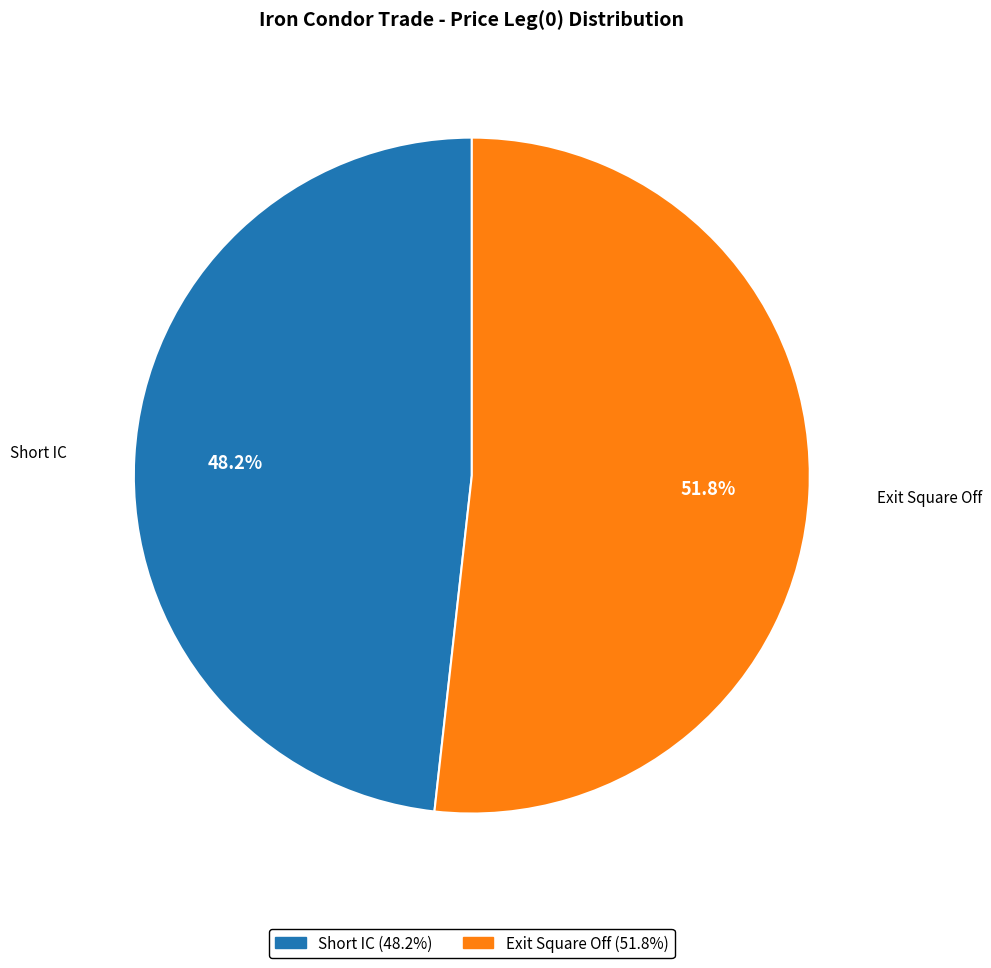

To the nearest percent, what is the combined percentage of Short IC and Exit Square Off?

100%